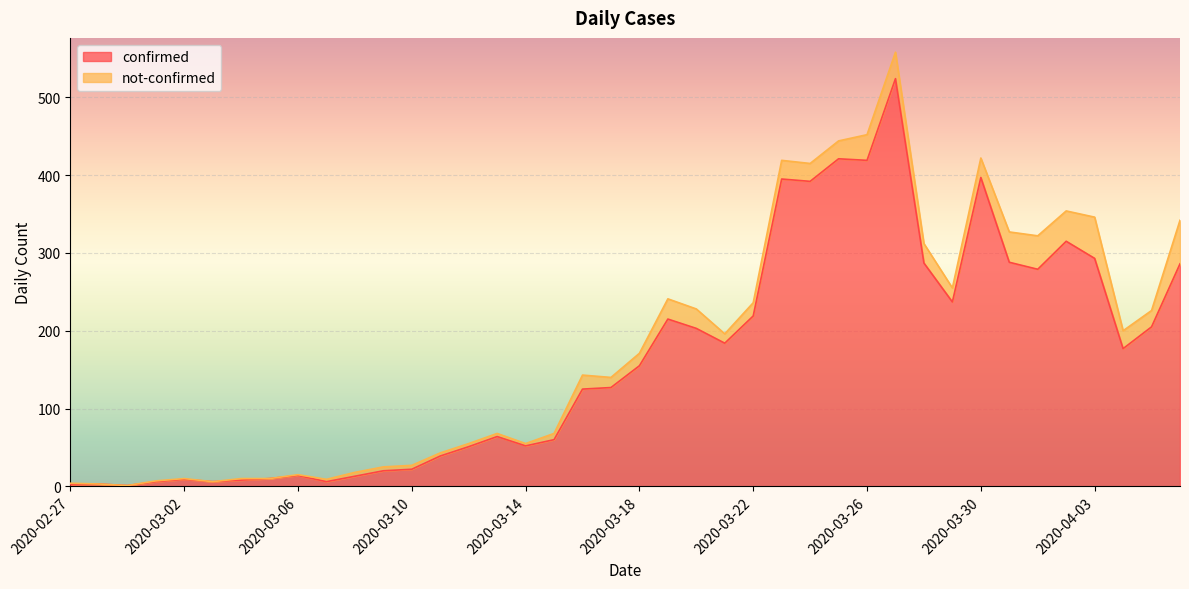

What is the minimum value shown in the chart?

1